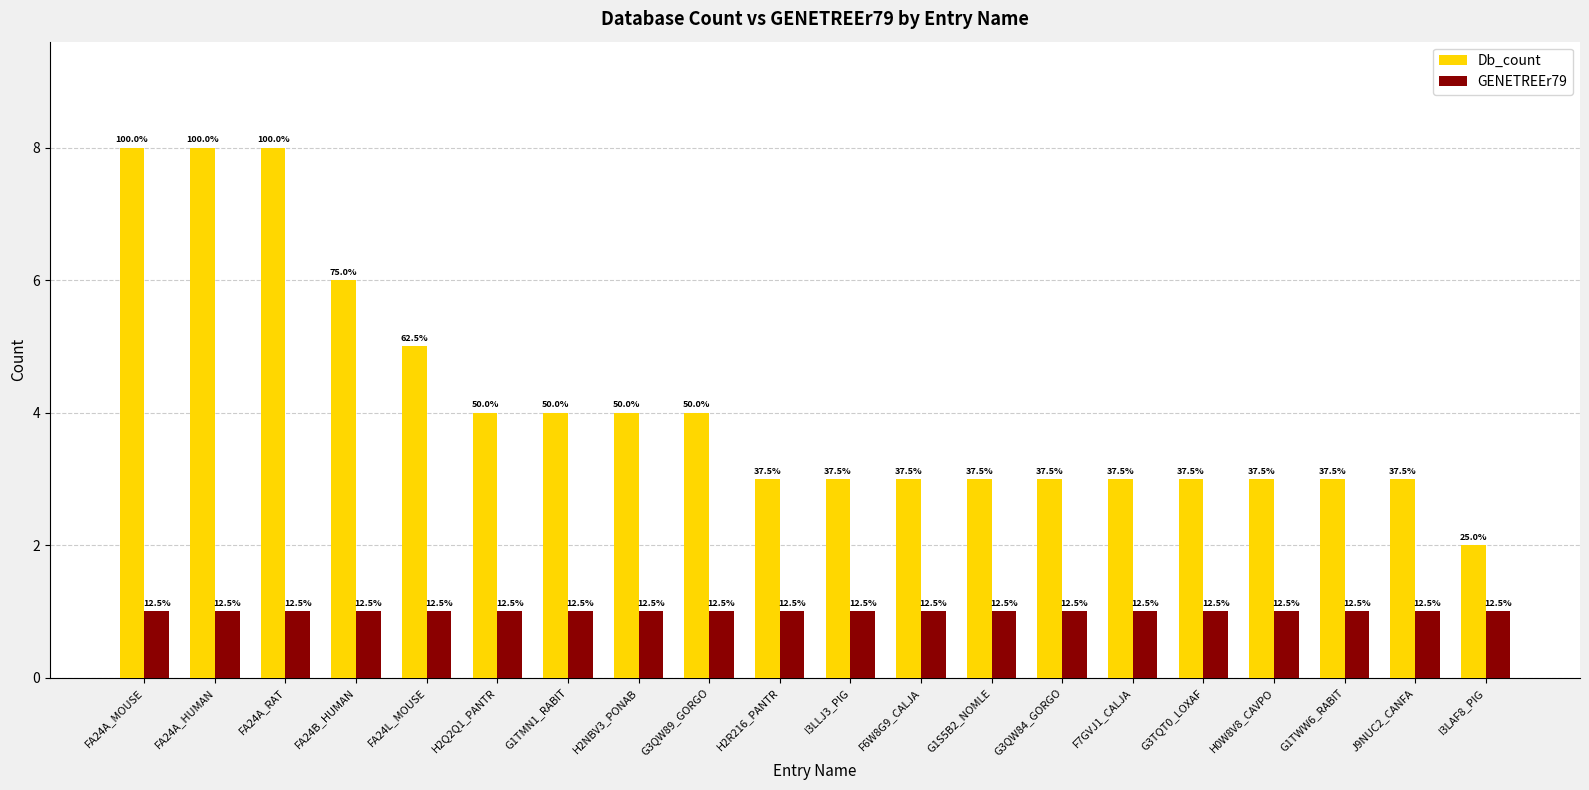

What are all the series names shown in the legend?

Db_count, GENETREEr79